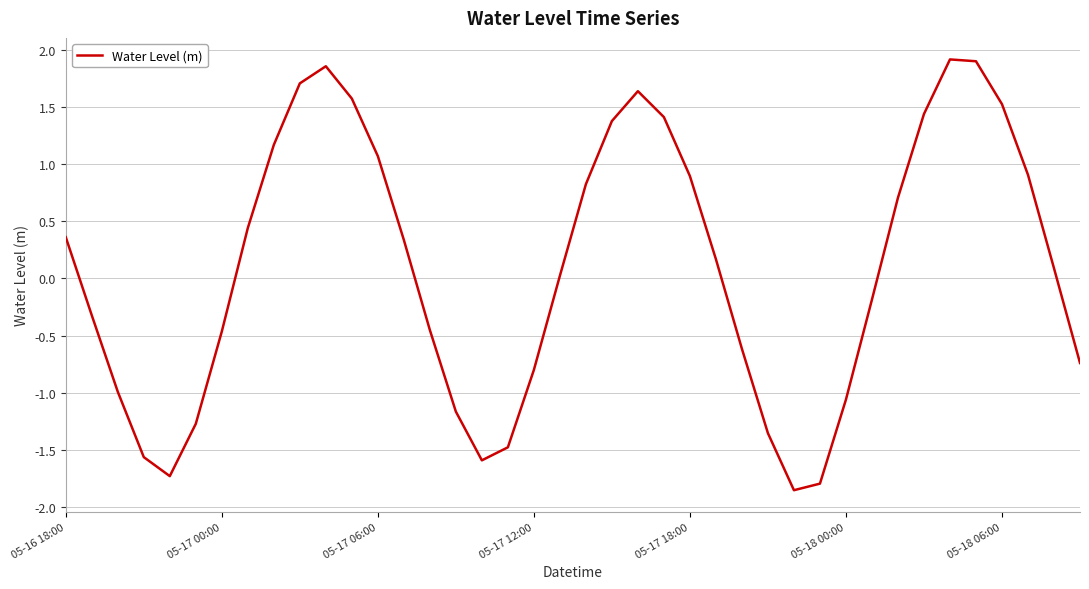

What is the greatest value displayed?

1.9